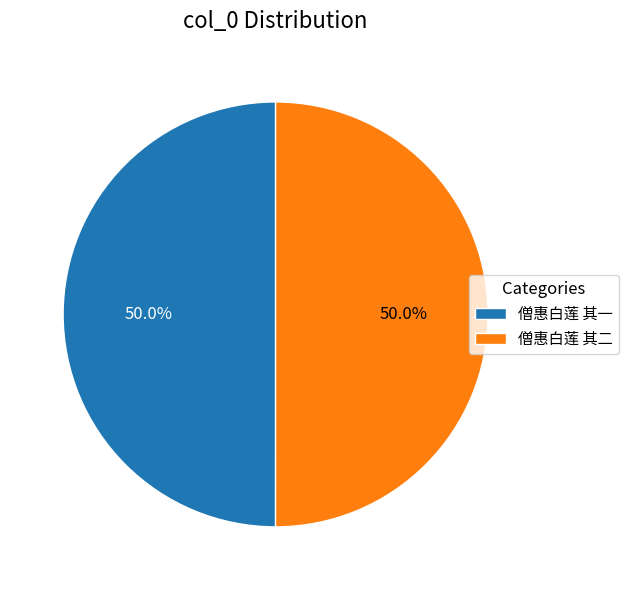

Is it true that 僧惠白莲 其二 is 50% of the pie?

True